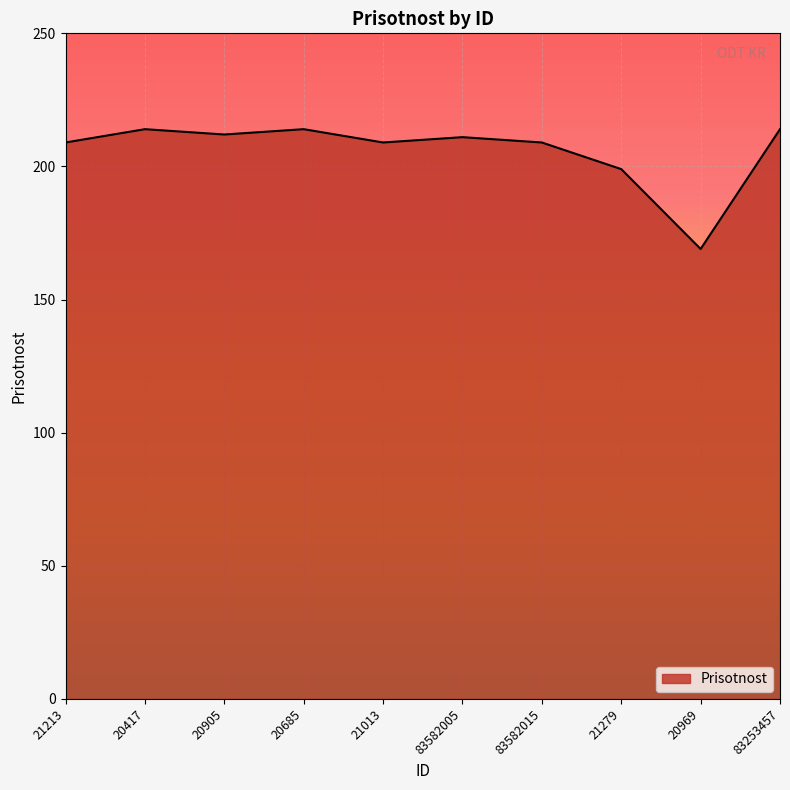

What position from the right is 83582005?

5